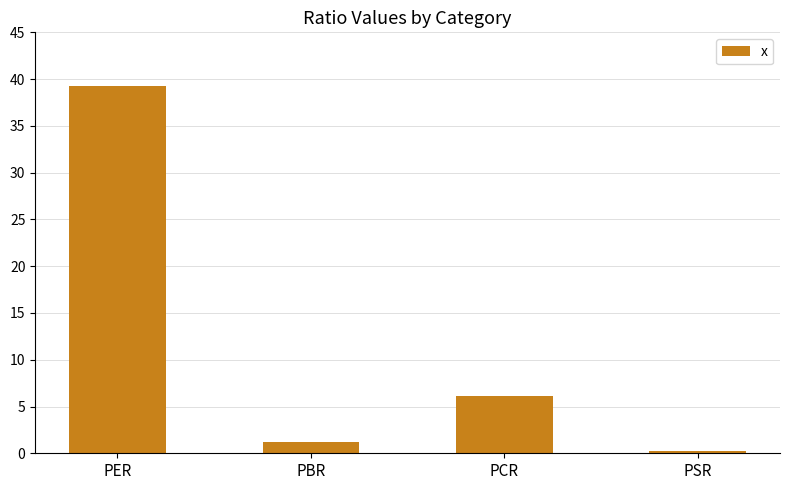

Rank the categories by value from highest to lowest.

PER, PCR, PBR, PSR